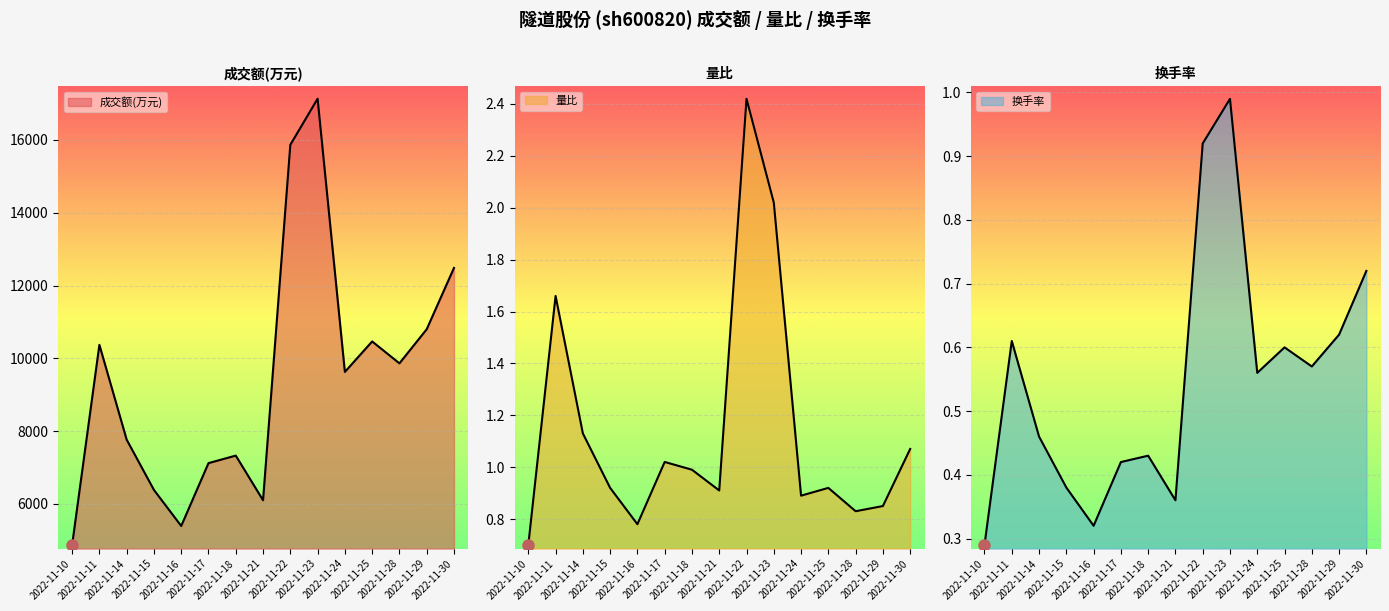

List the labels in order of 成交额(万元) value, smallest first.

2022-11-10, 2022-11-16, 2022-11-21, 2022-11-15, 2022-11-17, 2022-11-18, 2022-11-14, 2022-11-24, 2022-11-28, 2022-11-11, 2022-11-25, 2022-11-29, 2022-11-30, 2022-11-22, 2022-11-23